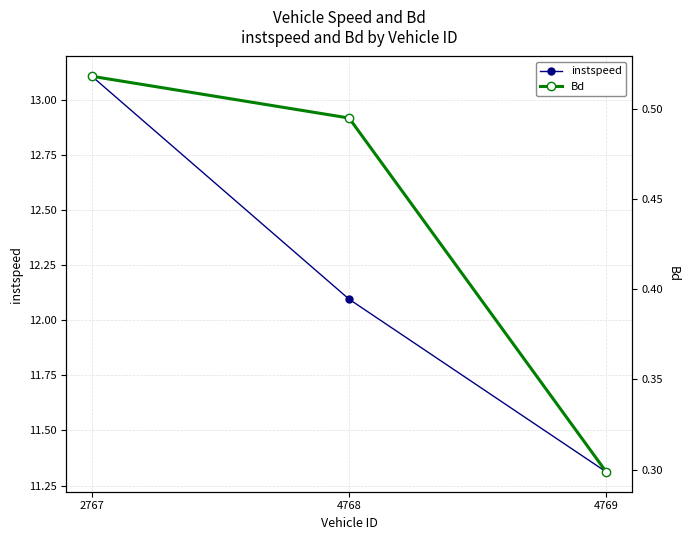

Reading left to right, list all the values displayed in this chart.

instspeed: 2767=13.1	4768=12.1	4769=11.3
Bd: 2767=0.5	4768=0.5	4769=0.3